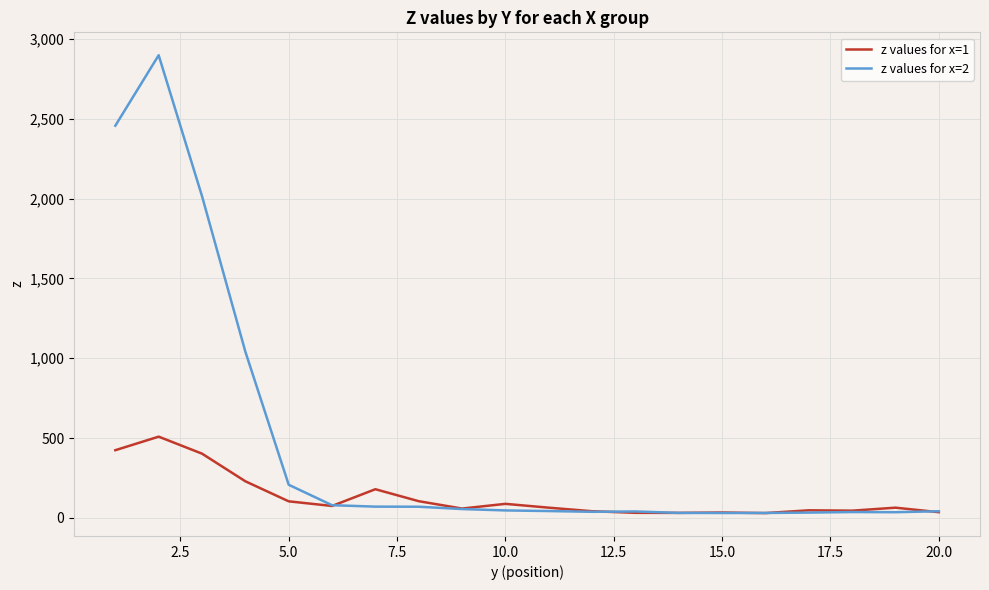

Rank the series by their maximum value, from lowest to highest.

z values for x=1, z values for x=2